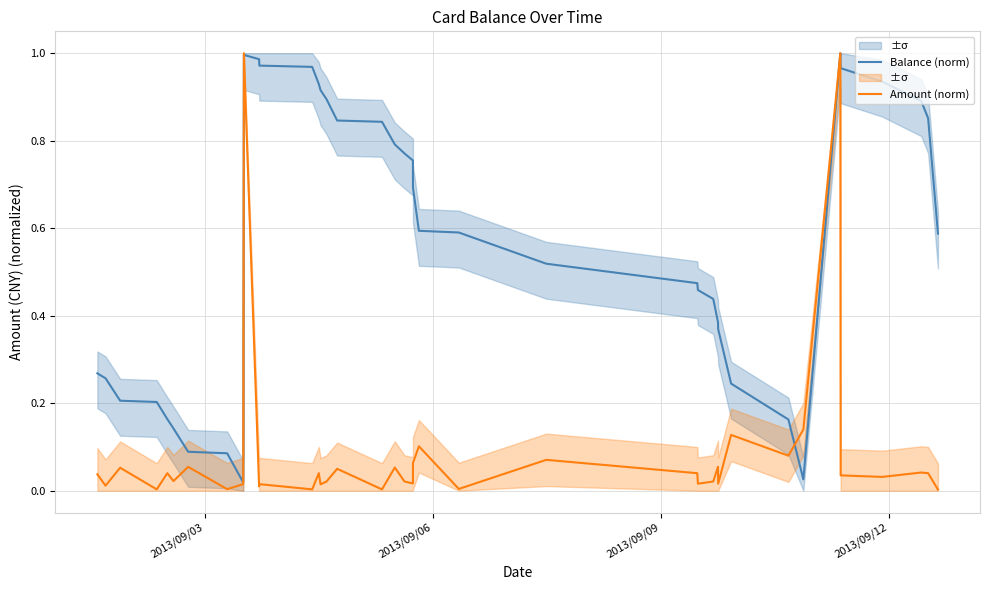

What are all the series names shown in the legend?

Balance (norm), Amount (norm)